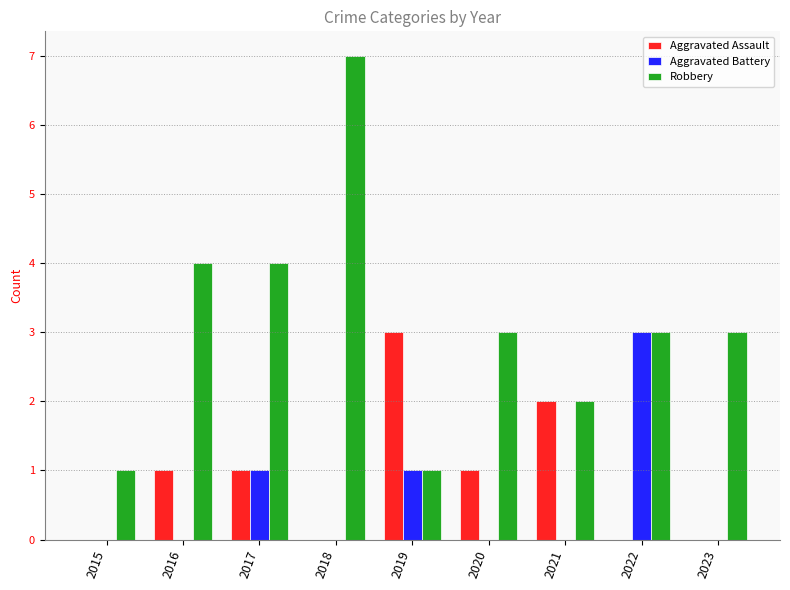

At which category does the chart reach its peak across all series?

2018